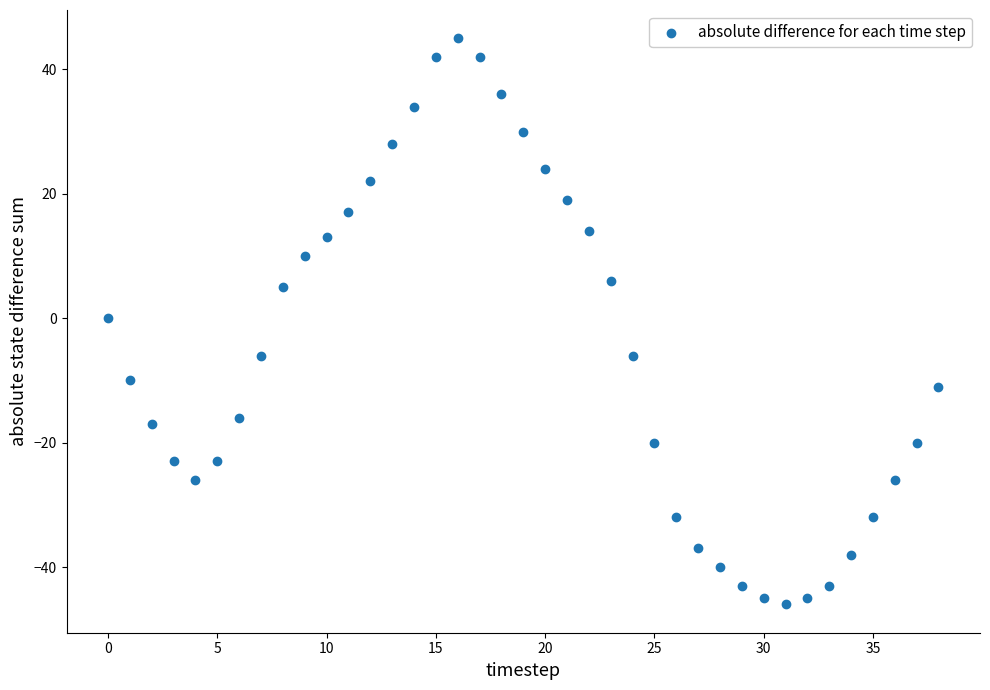

How many data points are displayed?

39